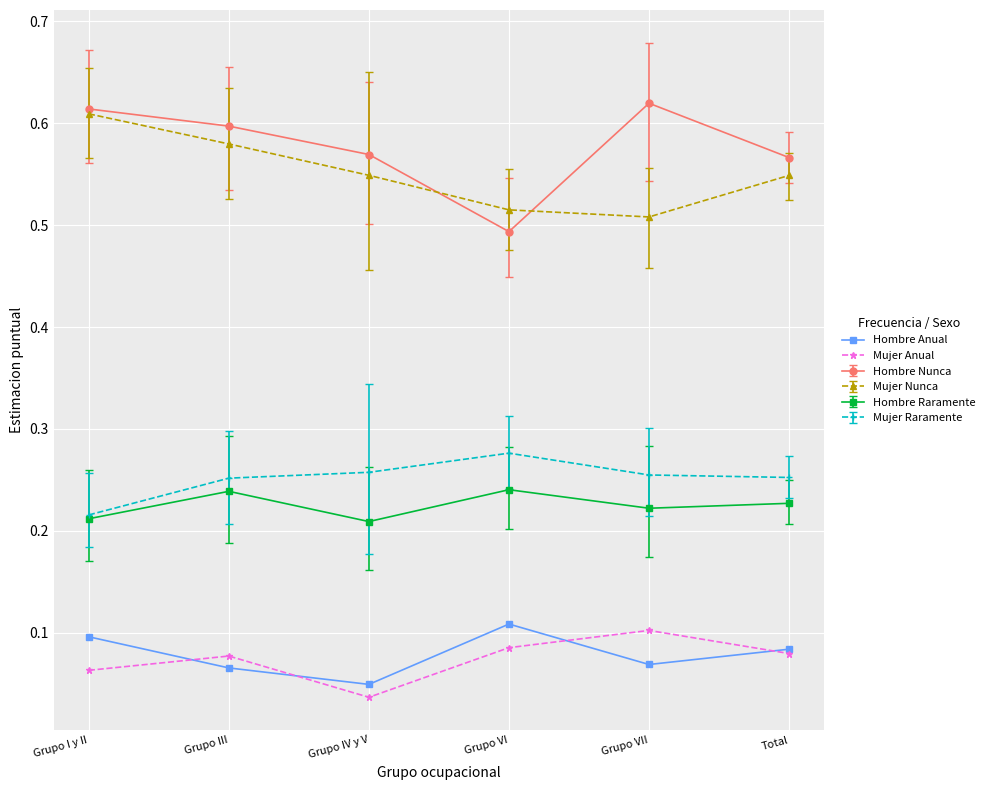

True or false: Mujer Anual has a value of 0.2 at Grupo VII.

False